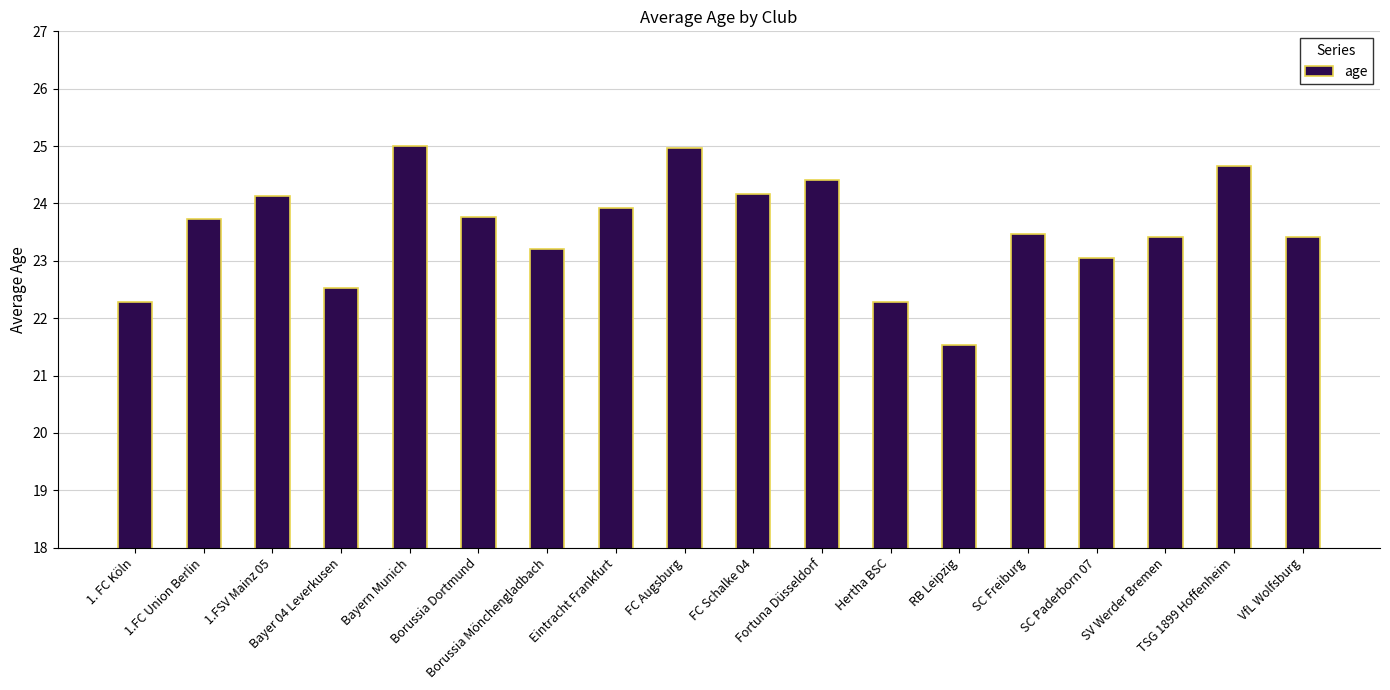

What position from the right is FC Augsburg?

10